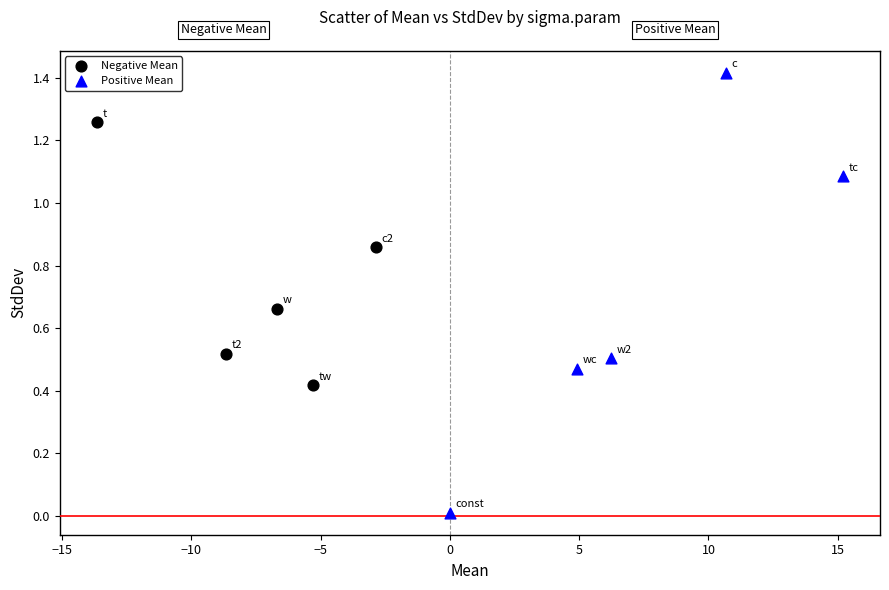

Which series contains the highest Y value?

Positive Mean